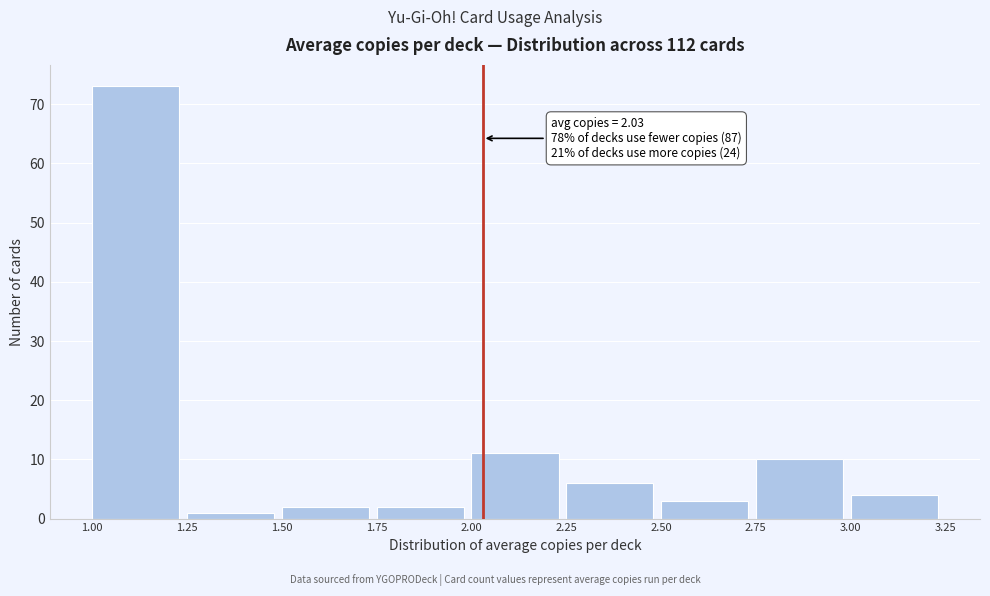

Over which range of the x-axis is the bar tallest?

1.00 to 1.25